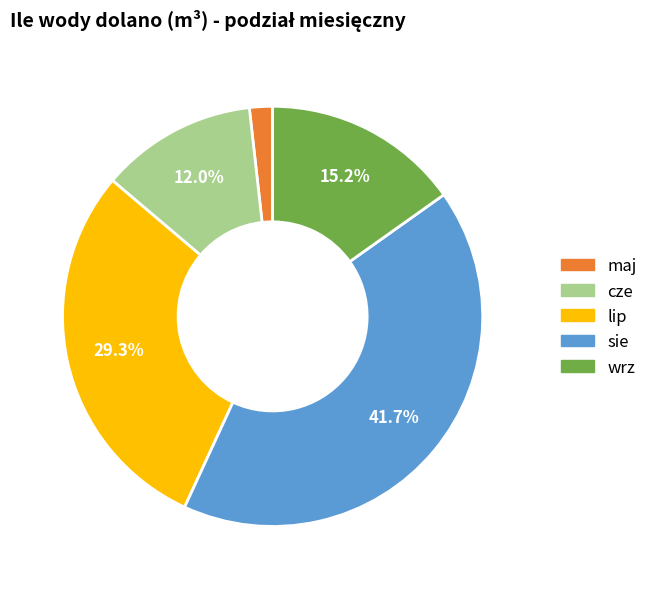

Is there a majority slice in this chart?

No